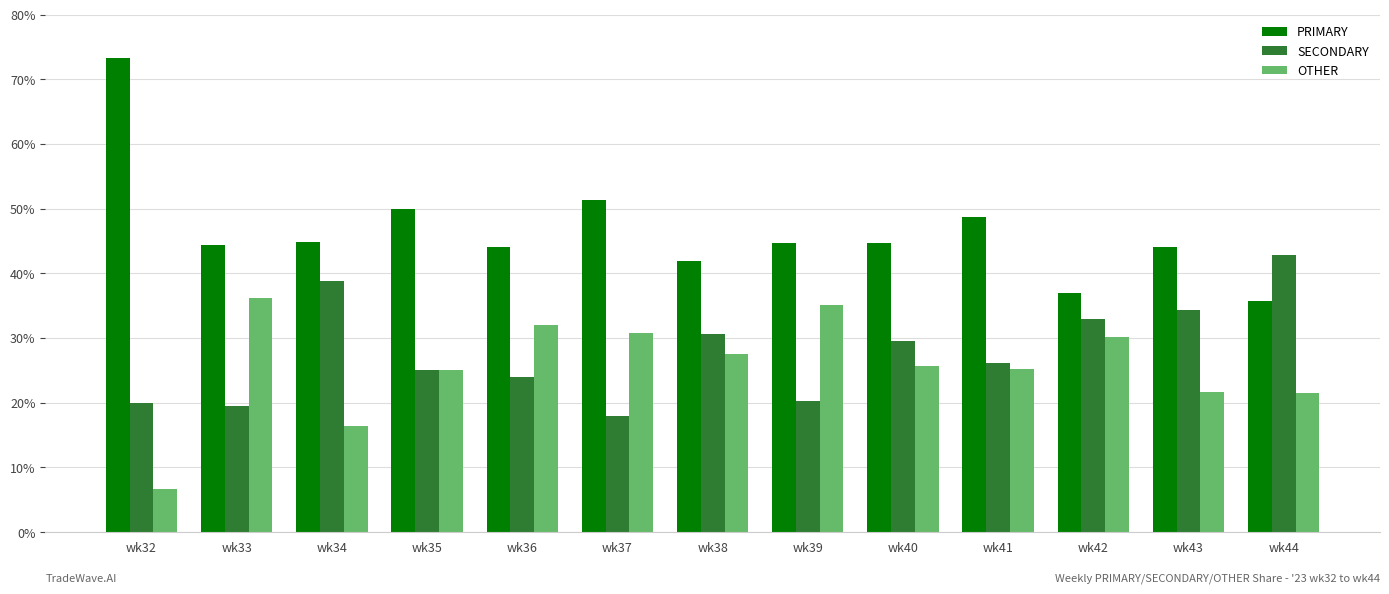

How many data points does each series have?

13